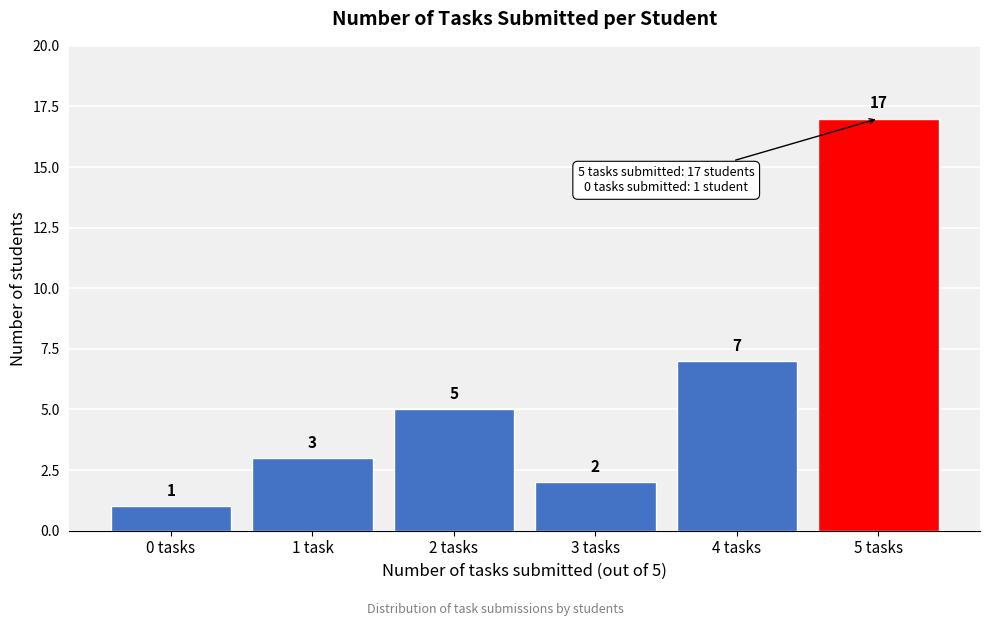

Reading right to left, what are all the values shown in this chart?

17	7	2	5	3	1